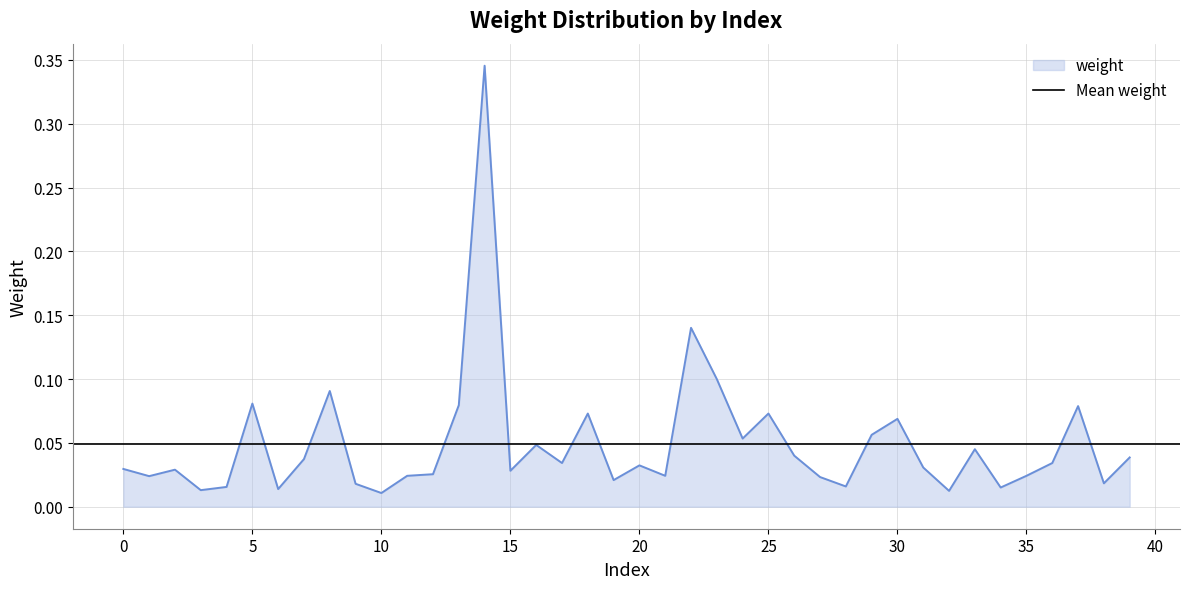

Count the number of categories in the chart.

40